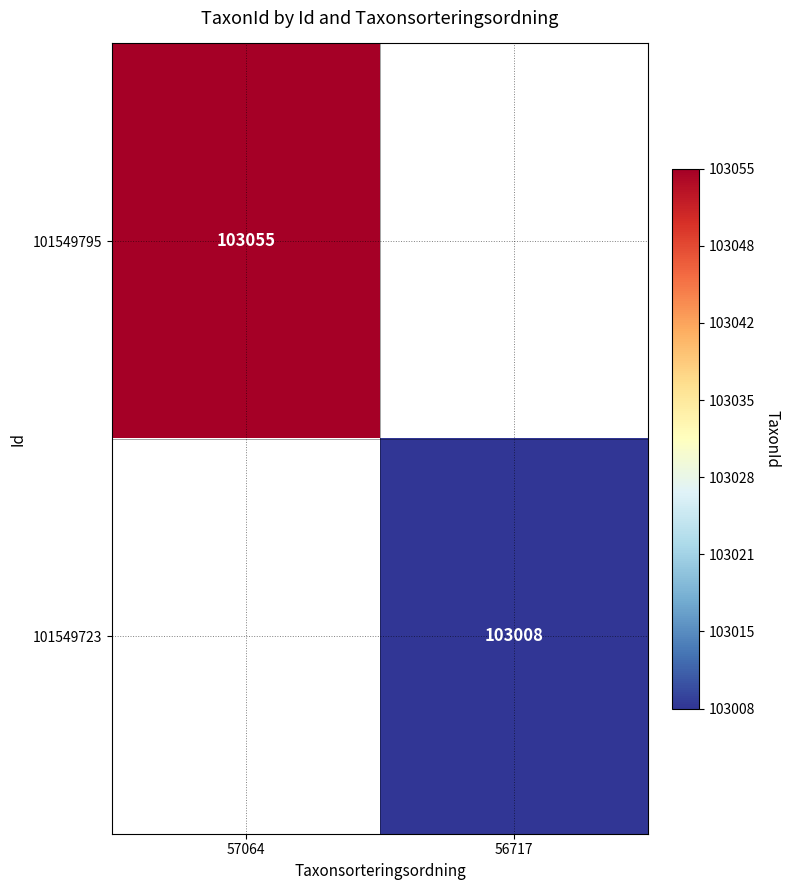

The value of 101549795 at 57064 is 136855. True or false?

False